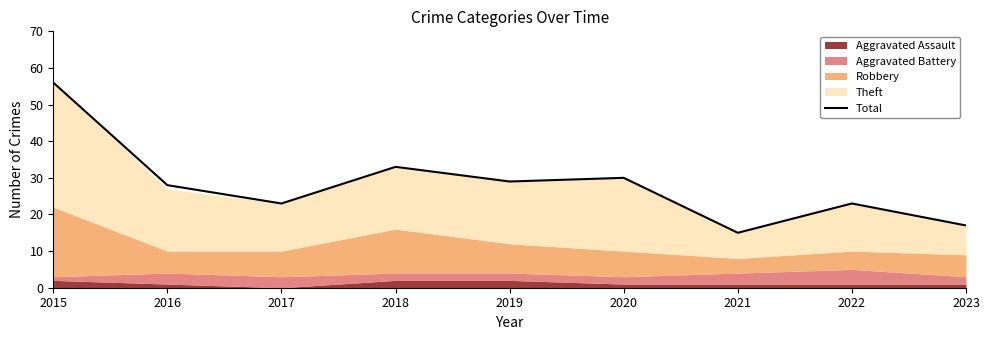

What is the average value?

28